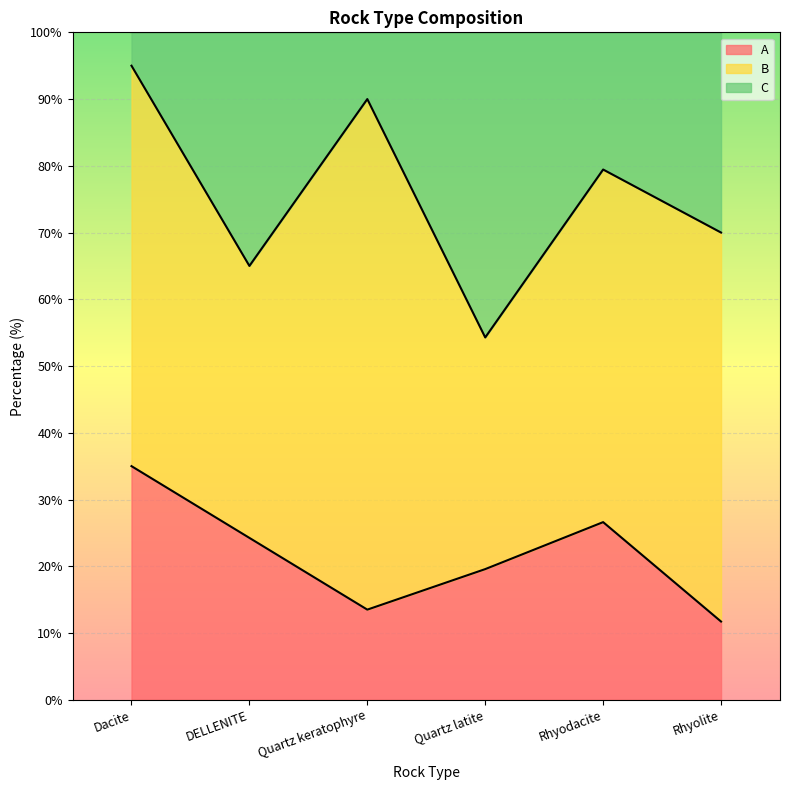

Is it true that A equals 35.0 at Dacite?

True